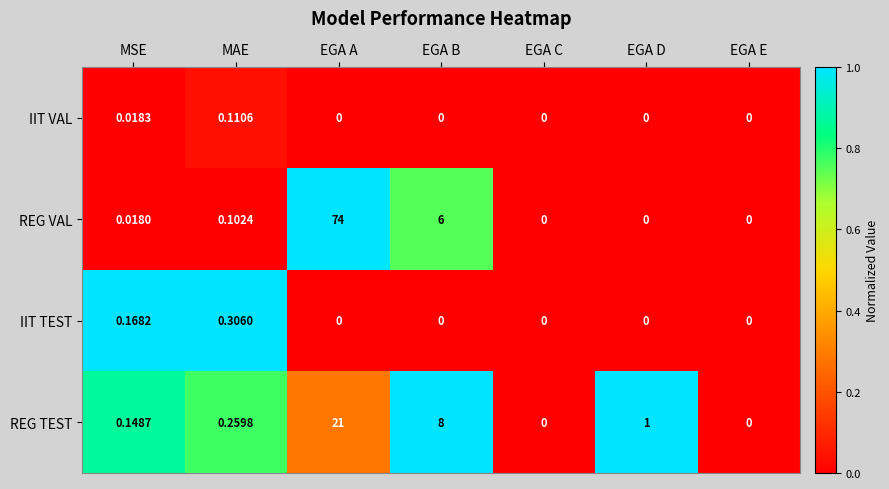

Which series has the largest range (max minus min)?

REG VAL